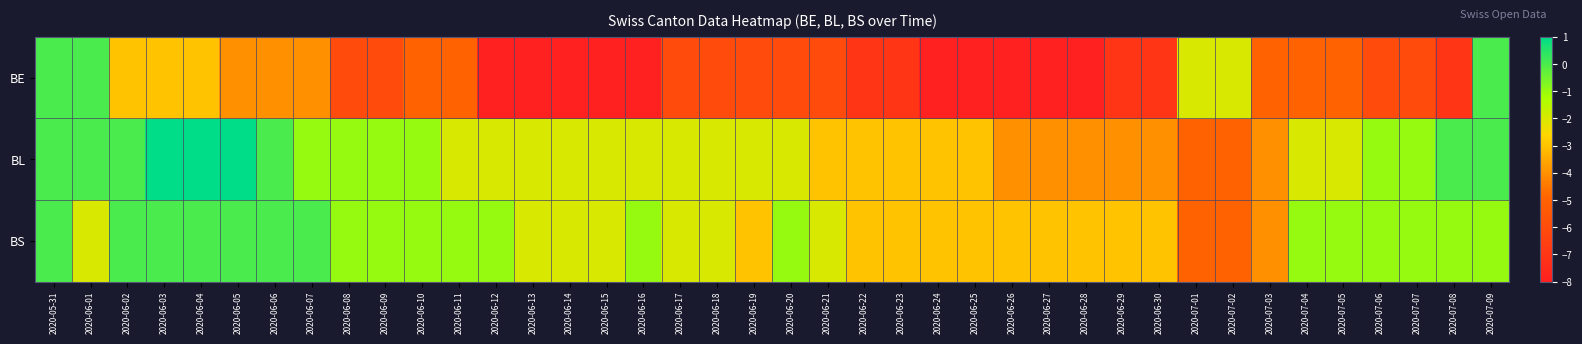

How many categories are shown in the chart?

40